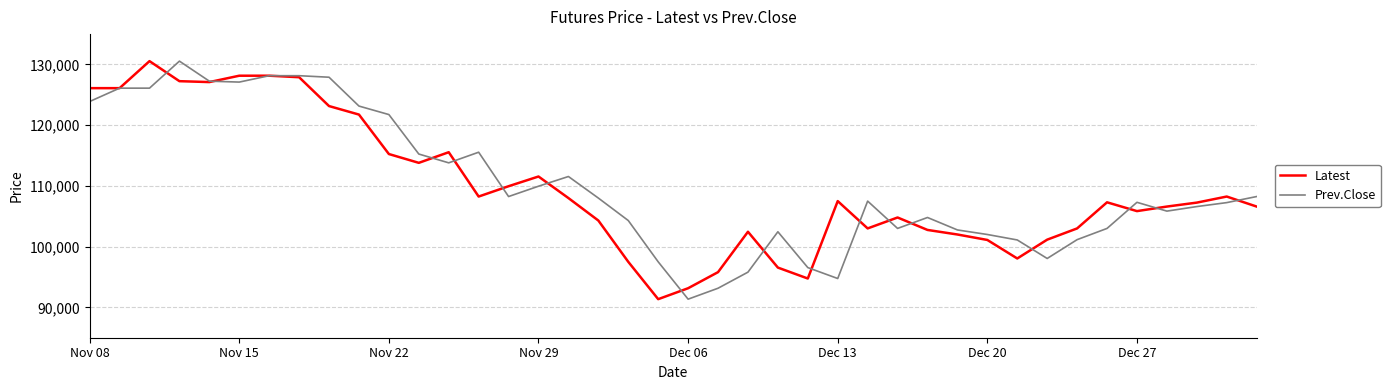

What is the maximum value shown in the chart?

130550